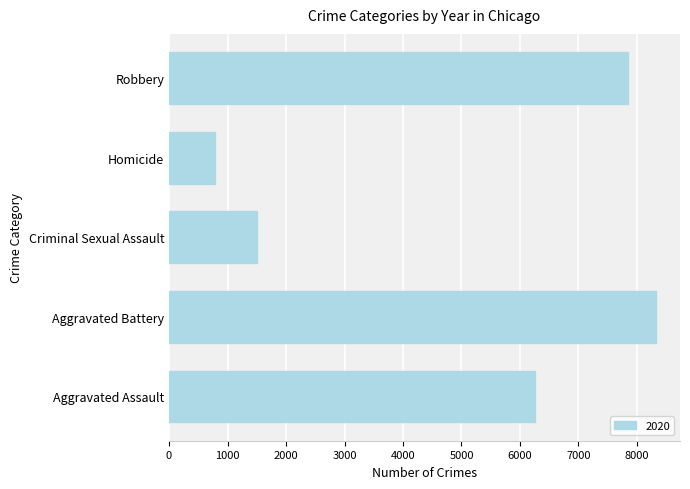

What is the change in value from Criminal Sexual Assault to Homicide?

-717